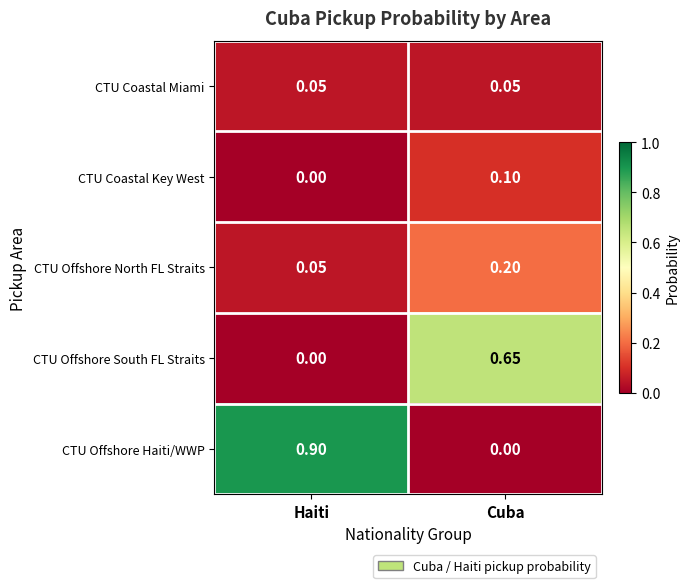

Is the value of CTU Offshore Haiti/WWP at Cuba greater than the value of CTU Coastal Key West at Cuba?

No